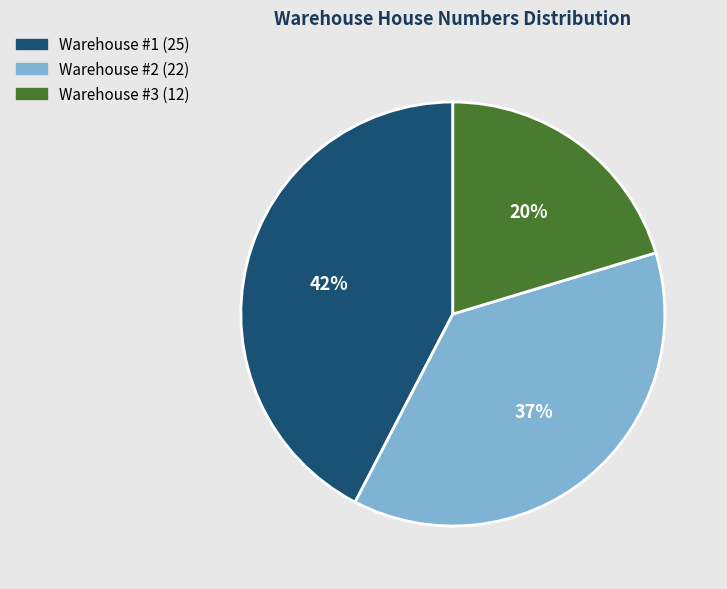

What is the largest slice in the pie chart?

Warehouse #1